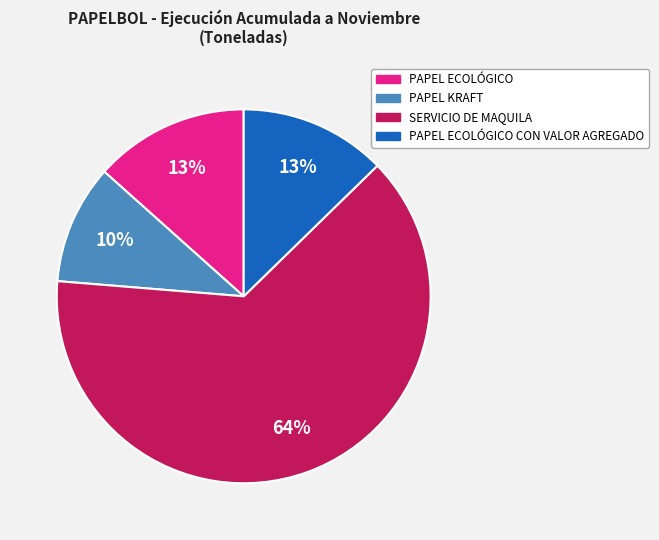

Is there a majority slice in this chart?

Yes